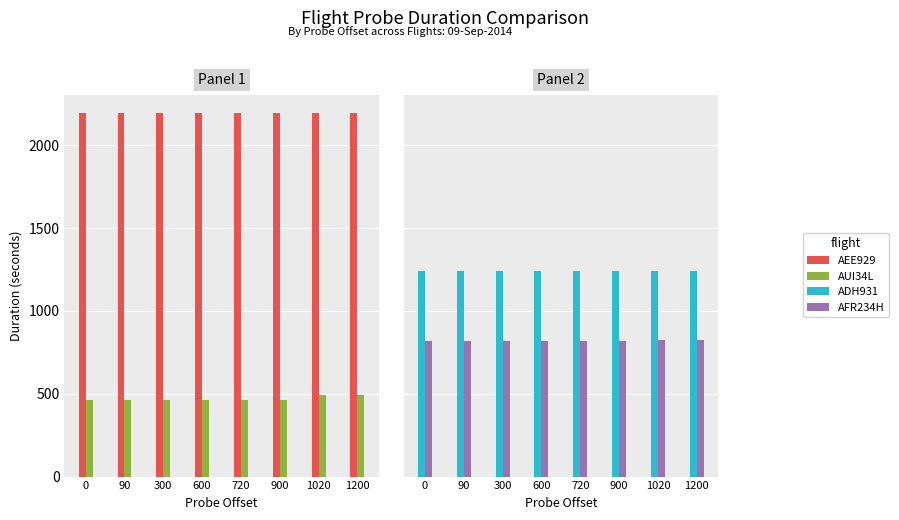

Reading right to left, list all the values displayed in this chart.

AEE929: 2195.5	2195.6	2195.6	2195.6	2195.6	2194.8	2194.8	2194.9
AUI34L: 491.8	491.8	463.2	463.5	463.5	463.5	463.5	463.5
ADH931: 1239.0	1239.0	1239.0	1239.0	1239.0	1239.7	1239.7	1238.8
AFR234H: 826.5	825.2	818.6	817.3	816.5	816.5	816.5	816.5